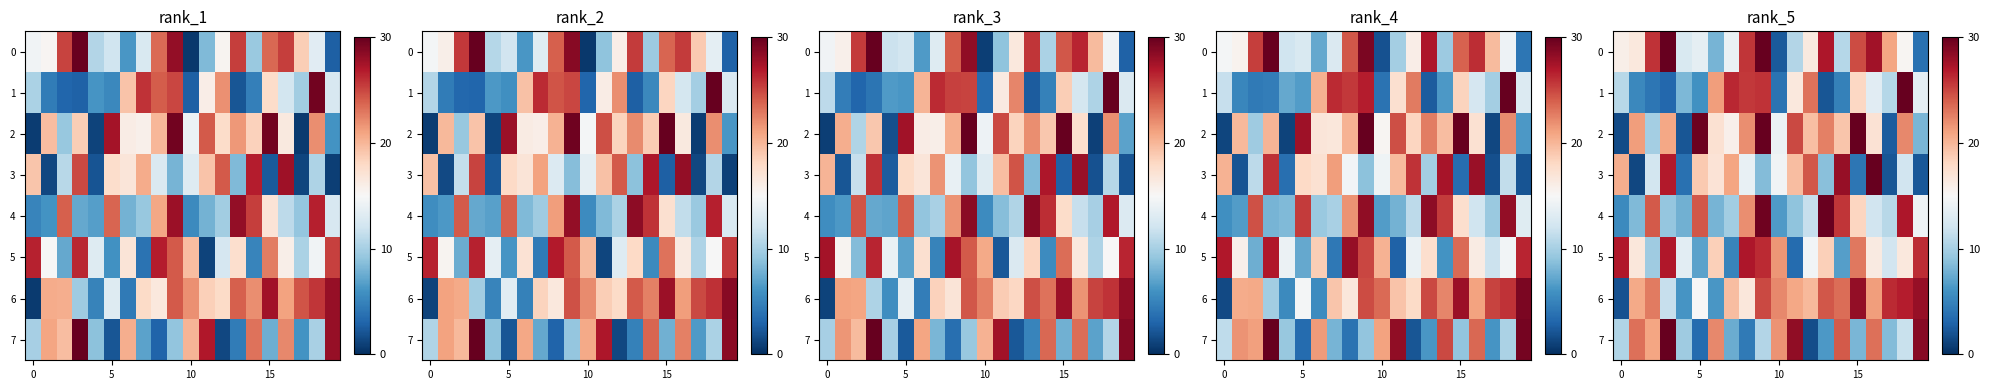

What is the lowest value of the row_1 series?

2.2